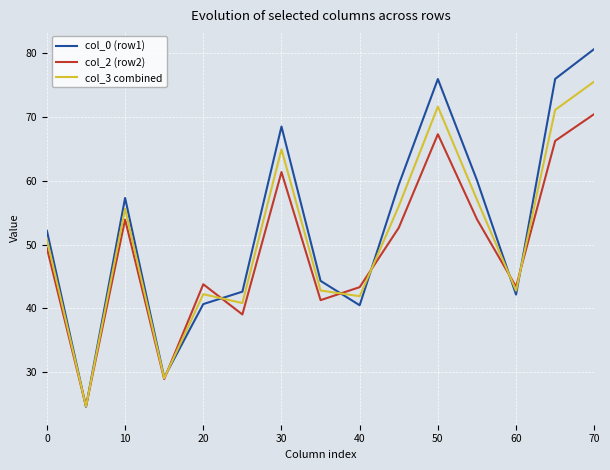

What are all the series names shown in the legend?

col_0 (row1), col_2 (row2), col_3 combined